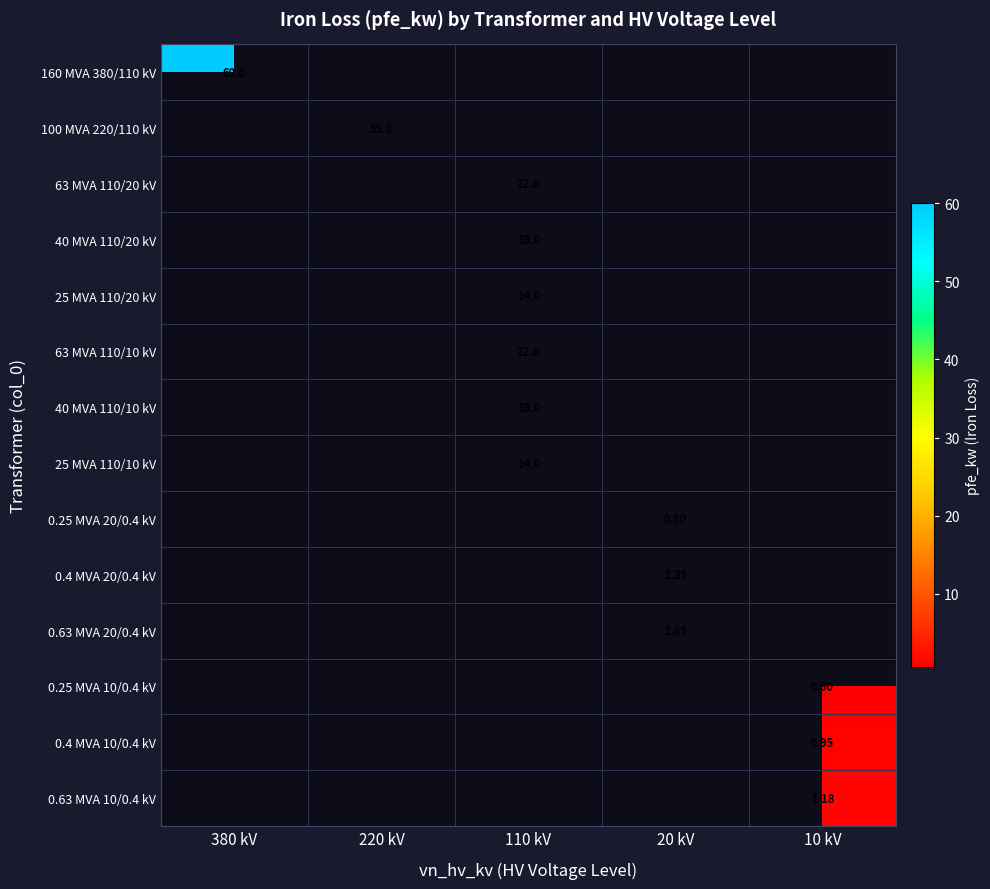

List the series in order of their peak value, highest first.

160 MVA 380/110 kV, 100 MVA 220/110 kV, 63 MVA 110/20 kV, 40 MVA 110/20 kV, 25 MVA 110/20 kV, 63 MVA 110/10 kV, 40 MVA 110/10 kV, 25 MVA 110/10 kV, 0.25 MVA 20/0.4 kV, 0.4 MVA 20/0.4 kV, 0.63 MVA 20/0.4 kV, 0.25 MVA 10/0.4 kV, 0.4 MVA 10/0.4 kV, 0.63 MVA 10/0.4 kV